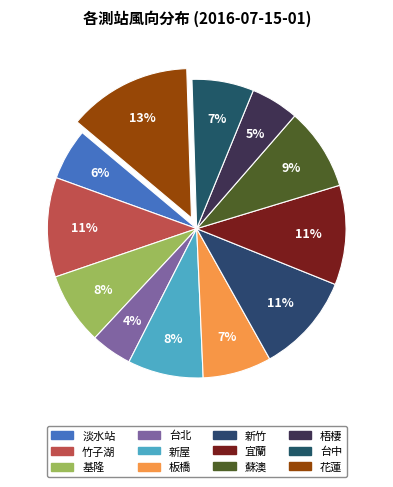

Which has a higher value, 基隆 or 淡水站?

基隆